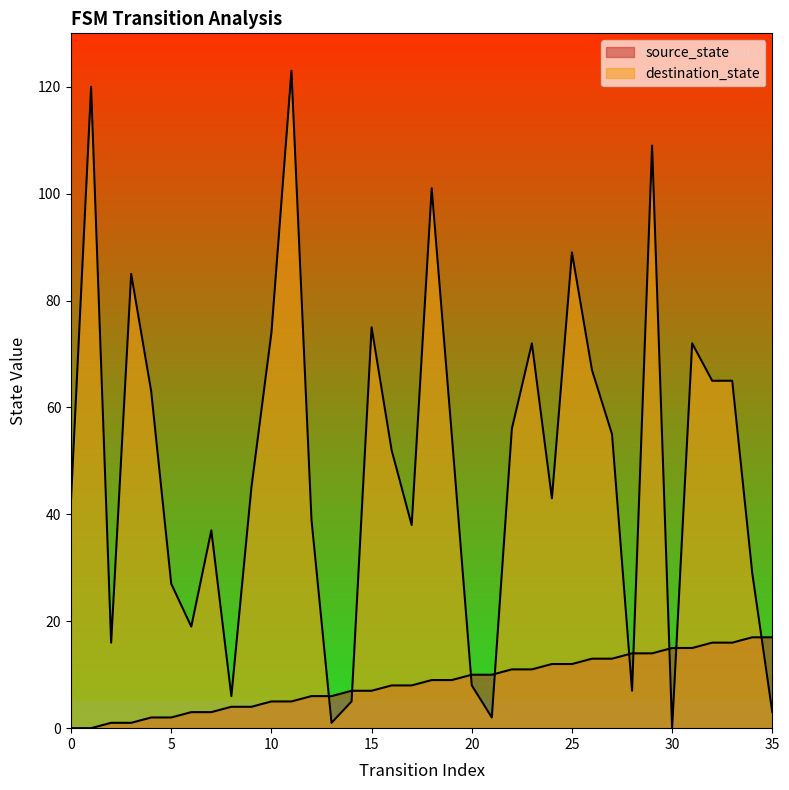

Is it true that destination_state equals 56 at 22?

True